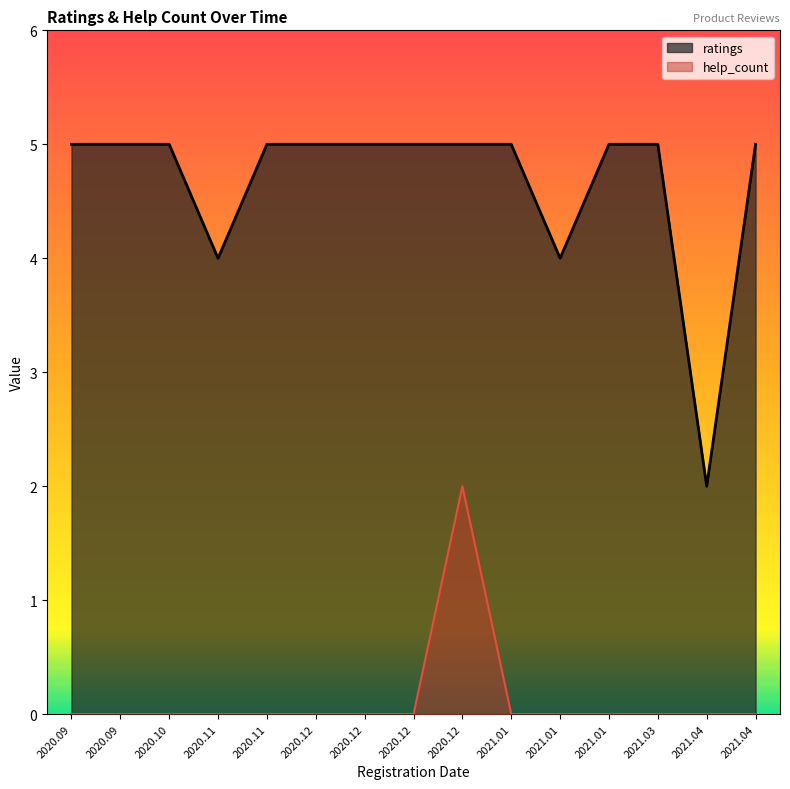

Does the chart display data point markers on the line(s)?

No